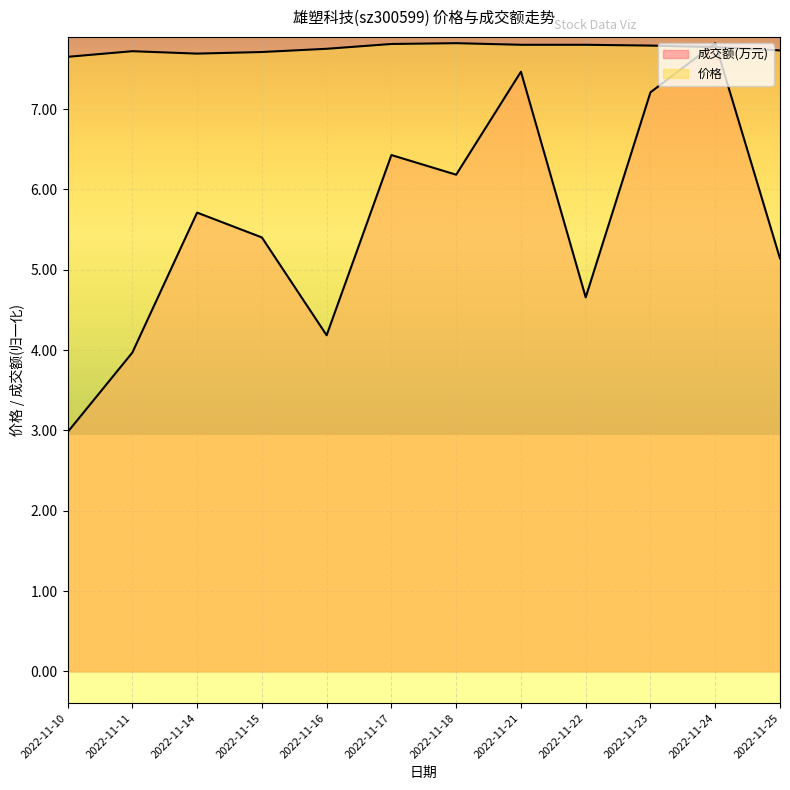

Which label corresponds to the smallest value in the chart?

2022-11-10